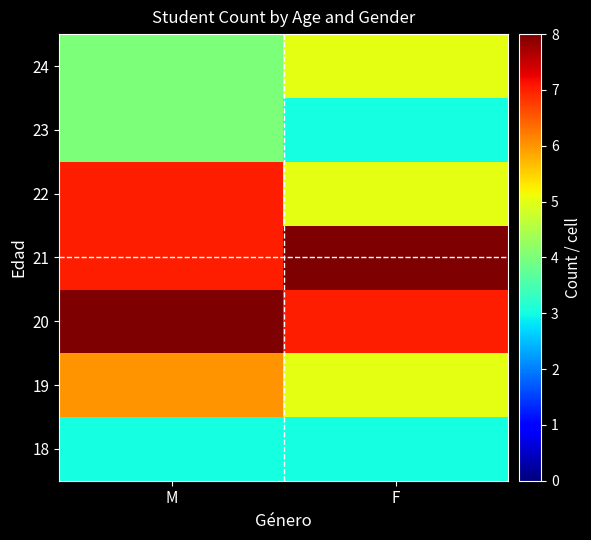

Reading left to right, extract all data points from this chart.

18: M=3	F=3
19: M=6	F=5
20: M=8	F=7
21: M=7	F=8
22: M=7	F=5
23: M=4	F=3
24: M=4	F=5